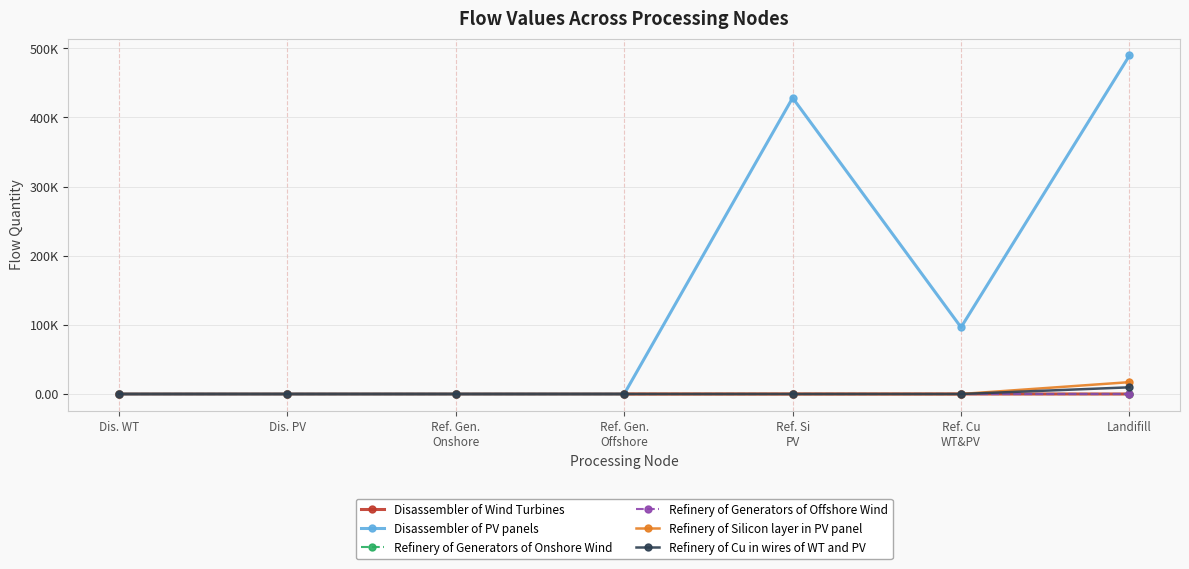

What are all the series names shown in the legend?

Disassembler of Wind Turbines, Disassembler of PV panels, Refinery of Generators of Onshore Wind, Refinery of Generators of Offshore Wind, Refinery of Silicon layer in PV panel, Refinery of Cu in wires of WT and PV